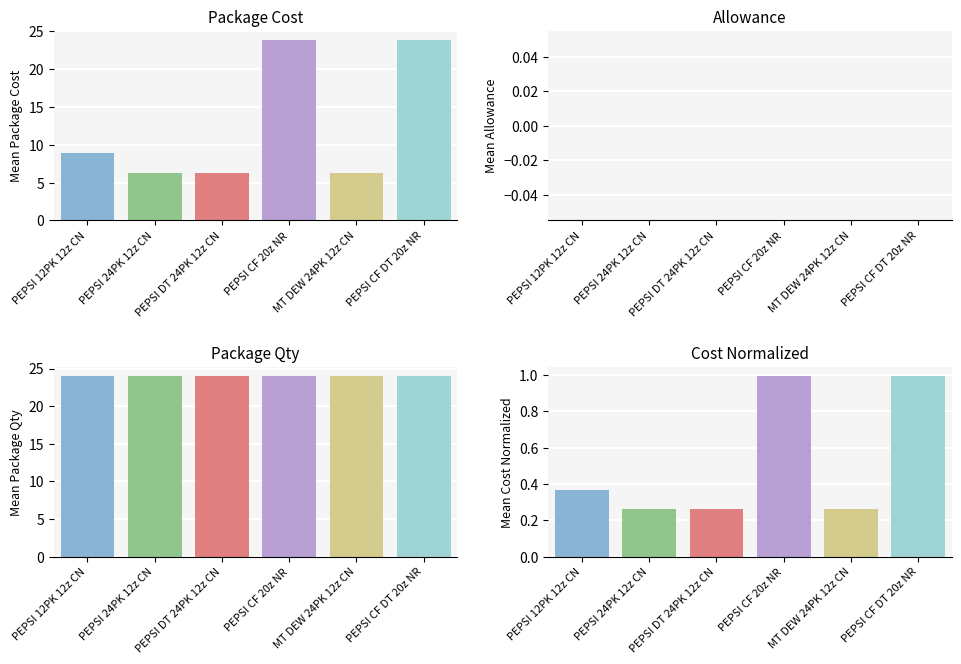

The value of Allowance at MT DEW 24PK 12z CN is 0.0. True or false?

True